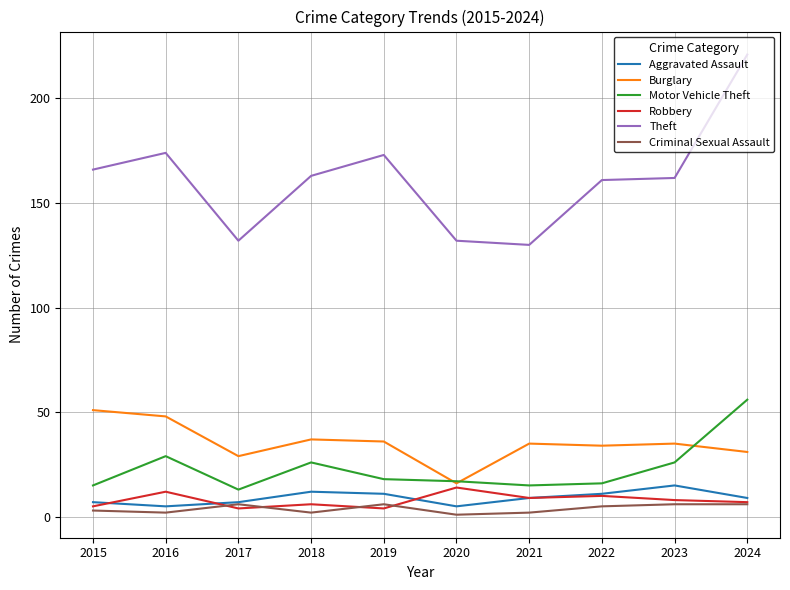

Where does the Aggravated Assault series first go above 9?

2018